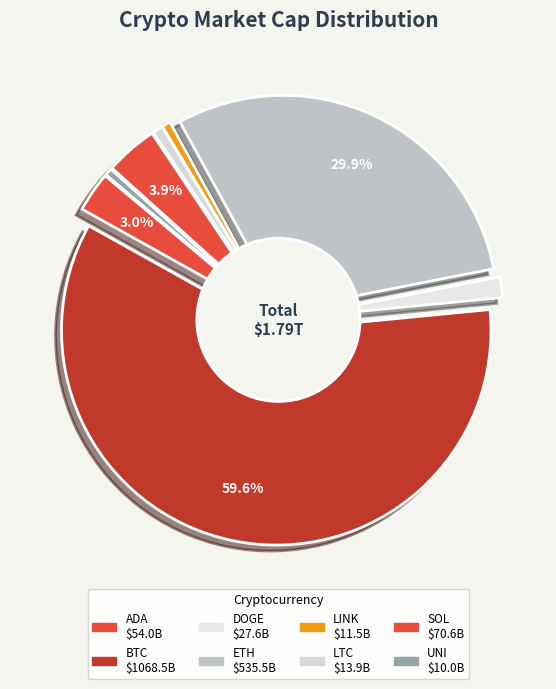

How much of the chart is everything except ADA?

97.0%